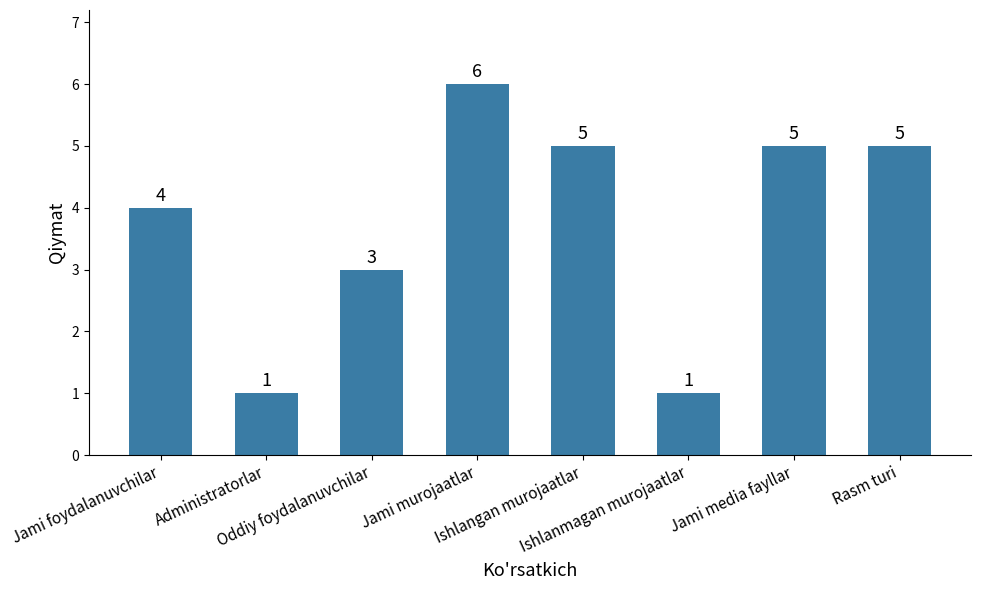

What is the minimum value shown in the chart?

1